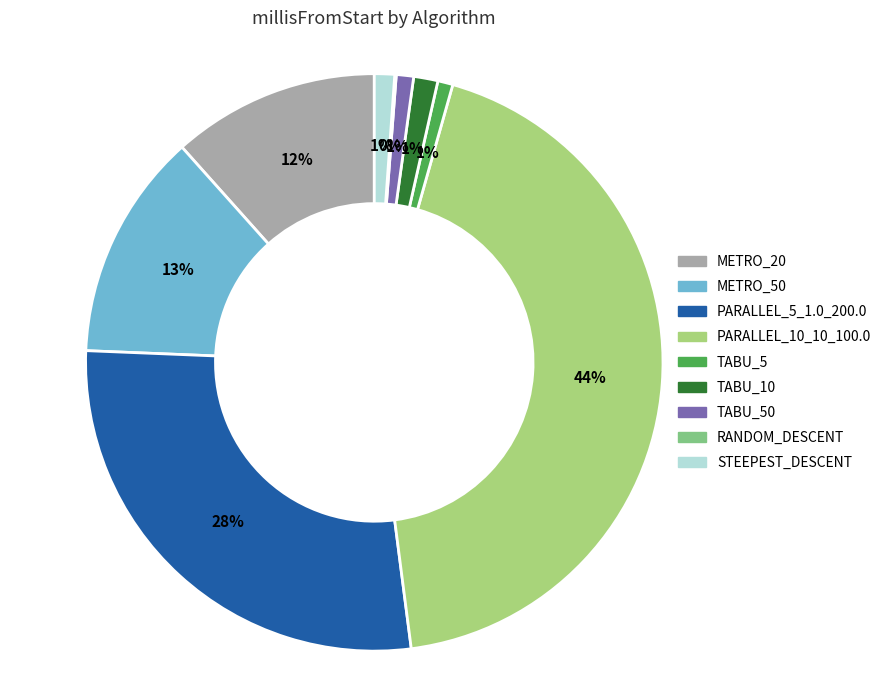

True or false: TABU_5 accounts for 1% of the total.

True